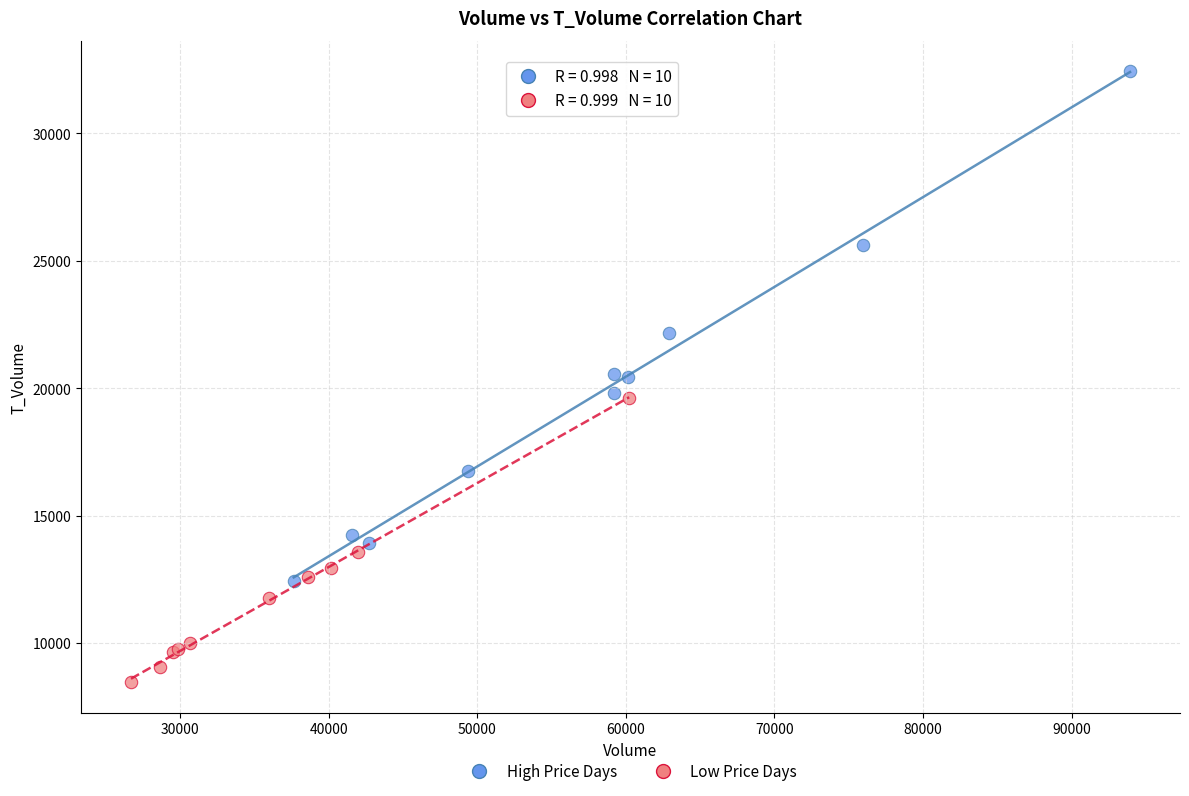

Which series has the widest spread of Y values?

High Price Days